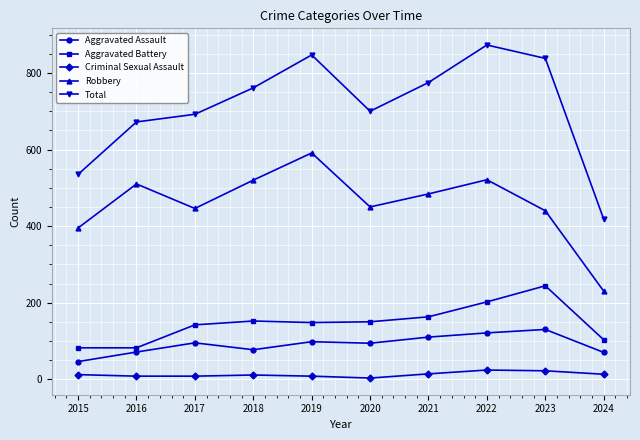

The Robbery series shows 327 at 2019. True or false?

False